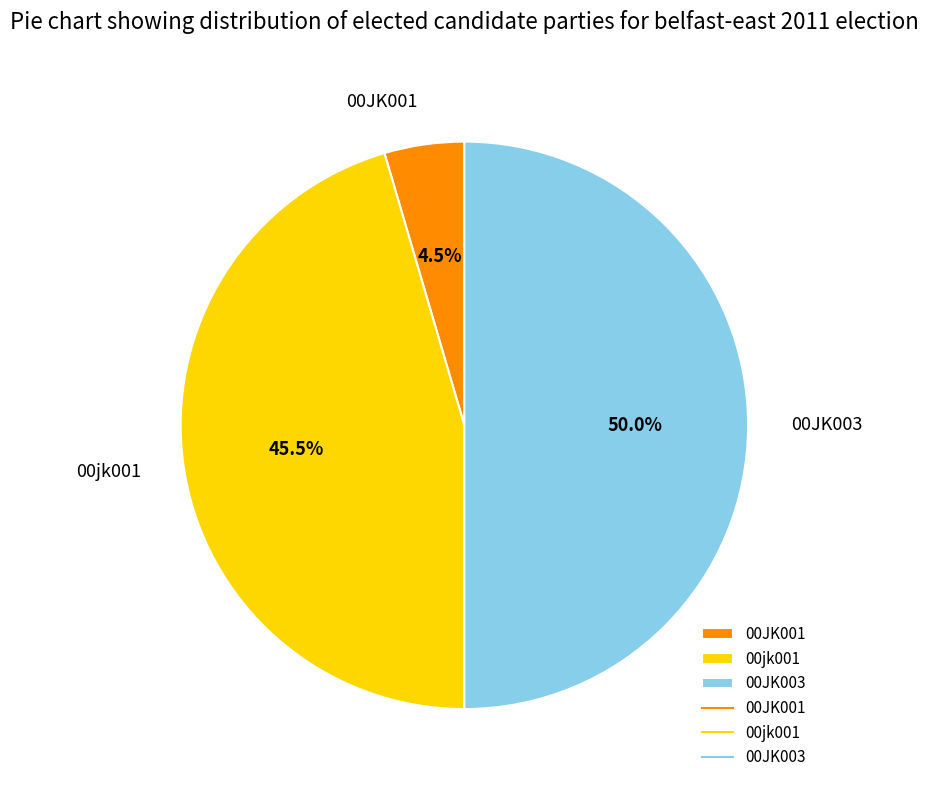

Is it true that 00jk001 is 60% of the pie?

False